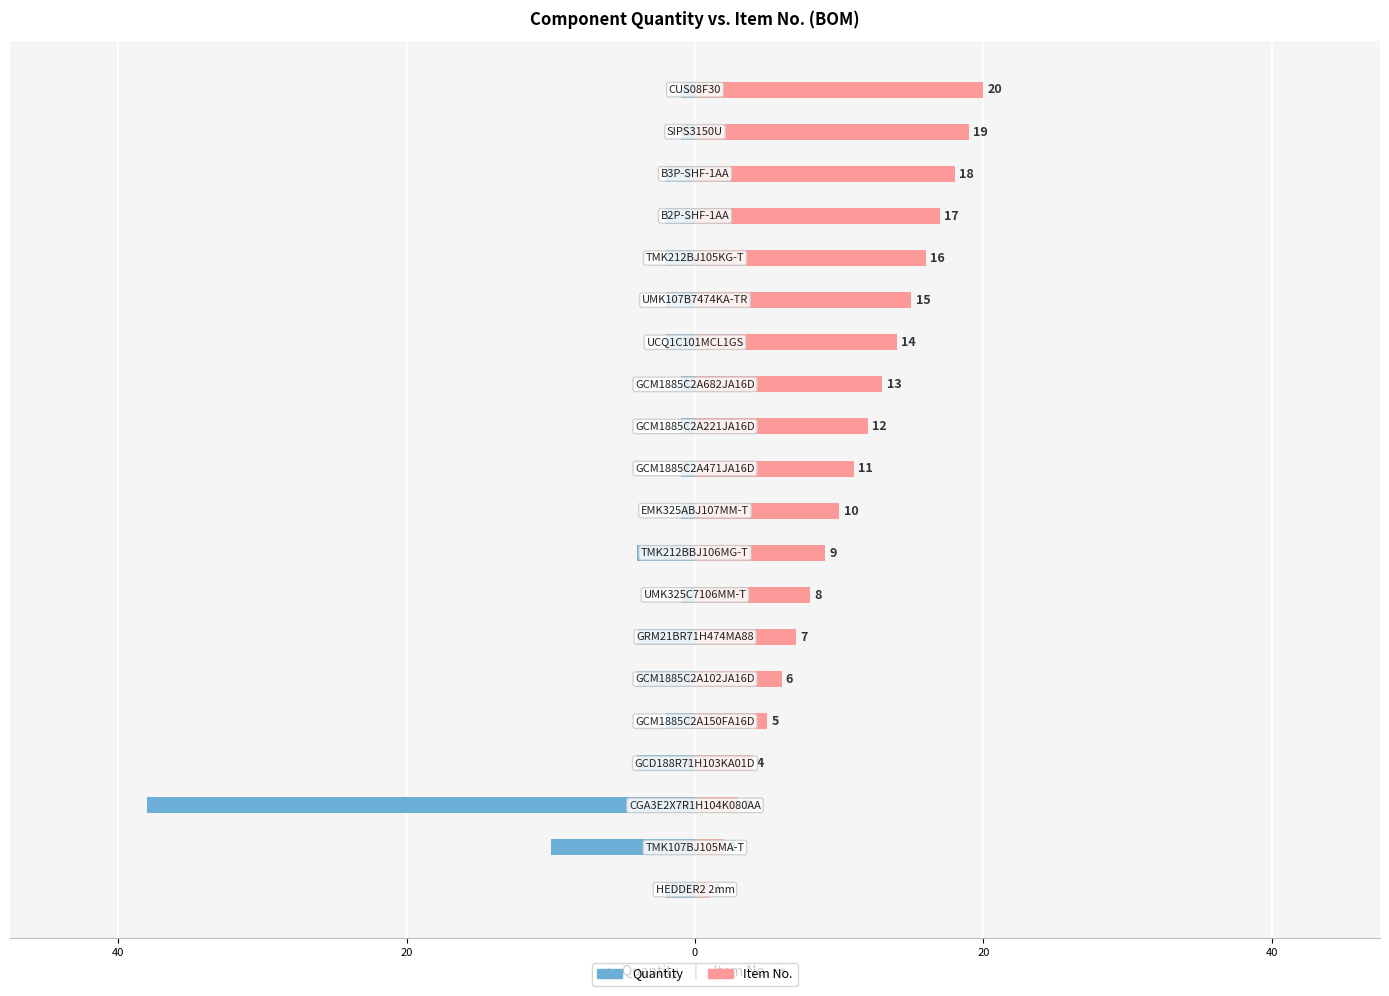

How many values in the No. series exceed 11?

9